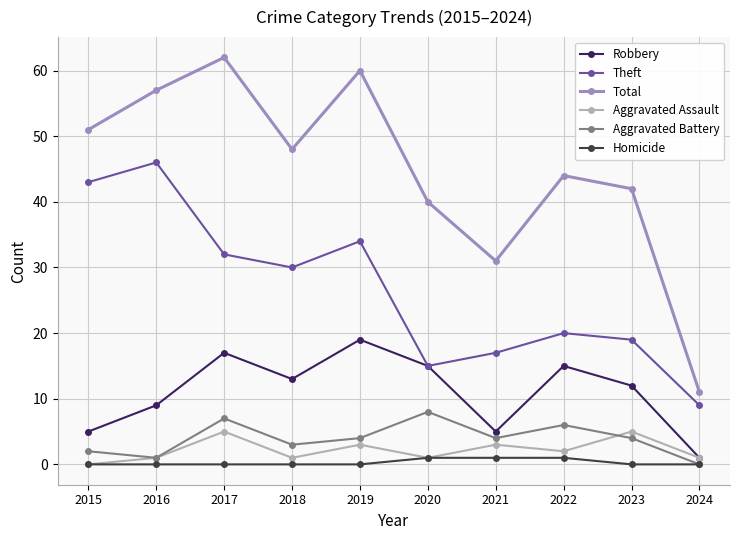

The value of Aggravated Battery at 2020 is 14. True or false?

False